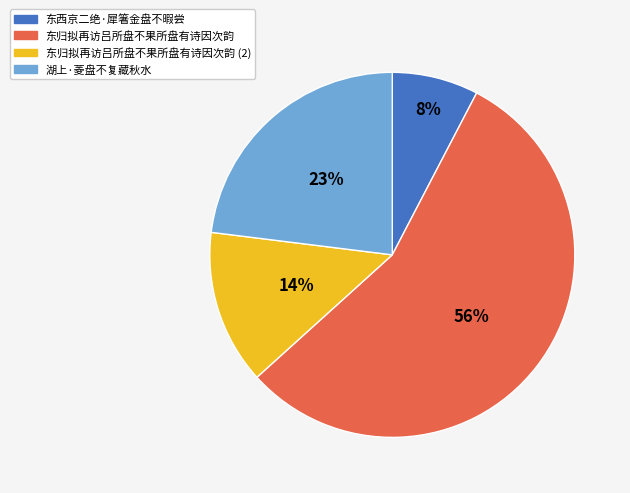

Count the number of slices in the pie.

4